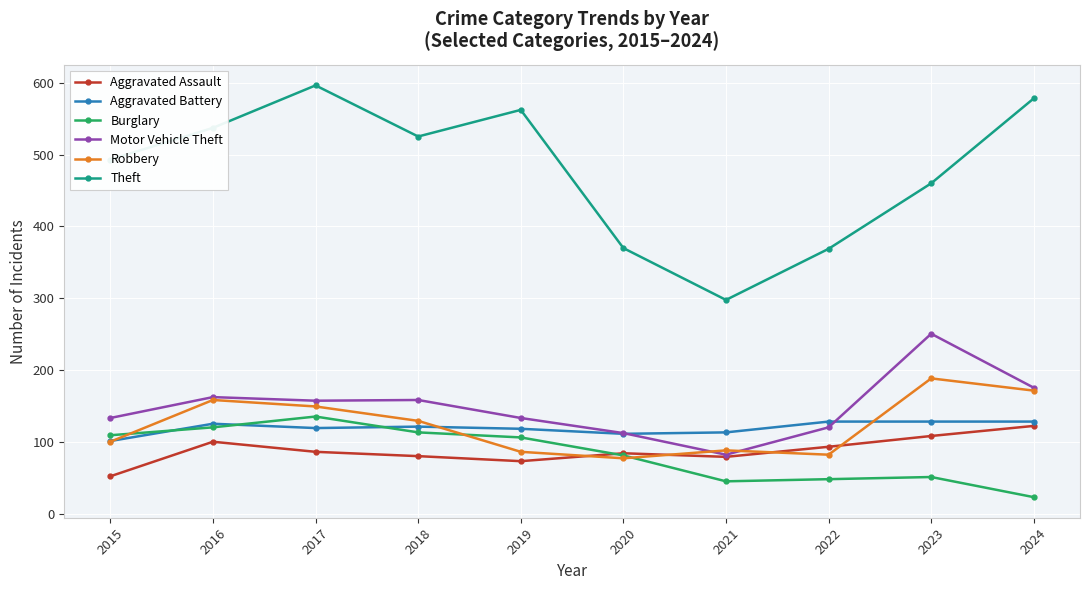

Where does the Aggravated Battery series first go above 122?

2016